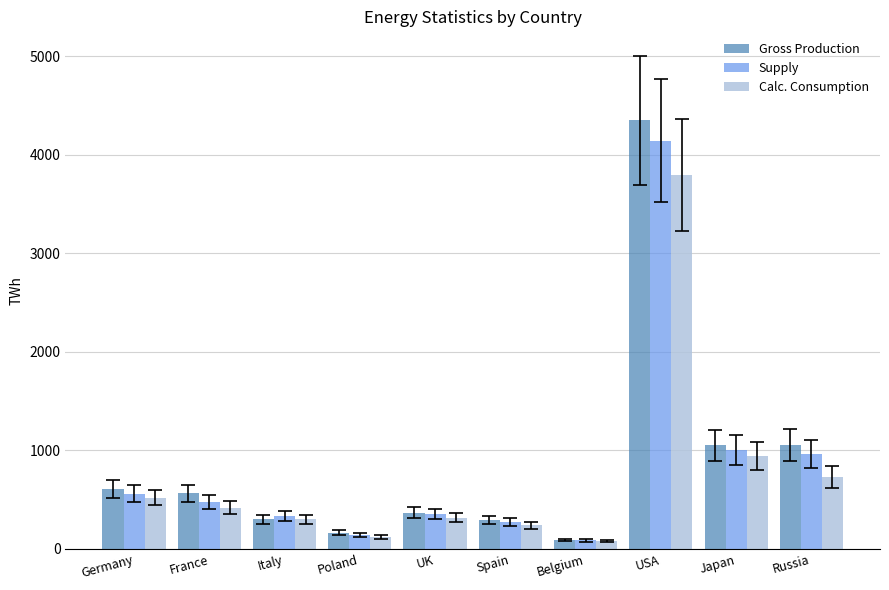

What is the label of the 7th bar from the left?

Belgium